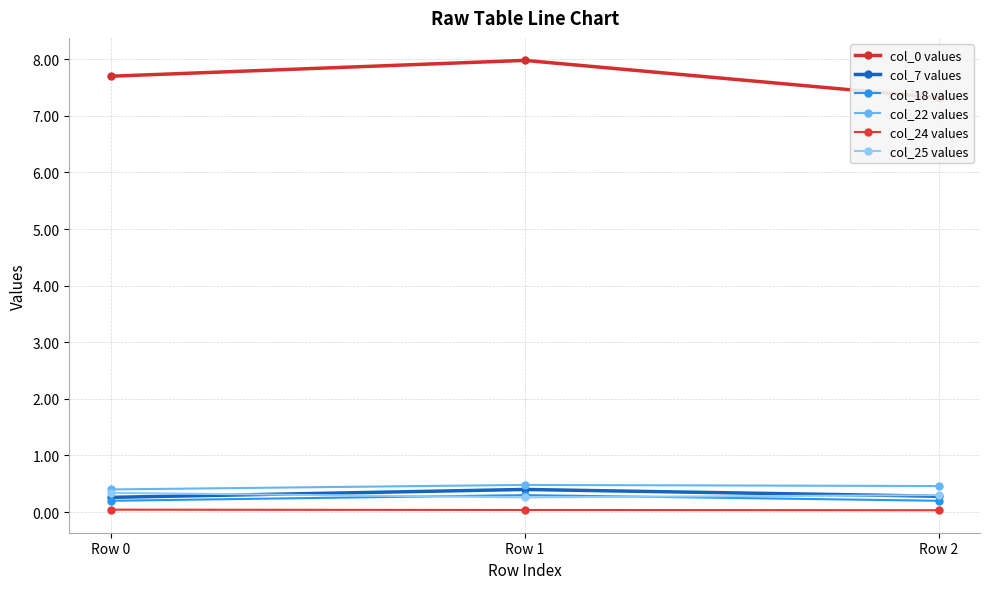

What is the difference between the highest and lowest values at Row 1?

7.9